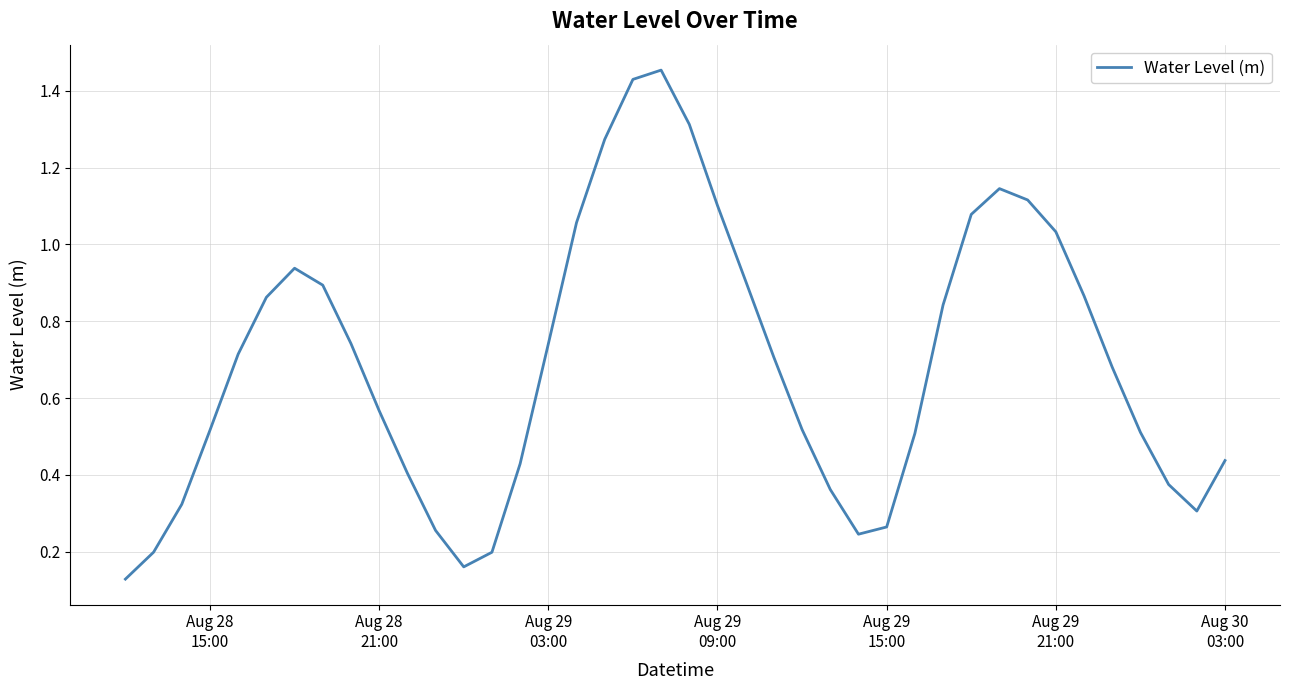

Is this an area chart (filled region under the line)?

No